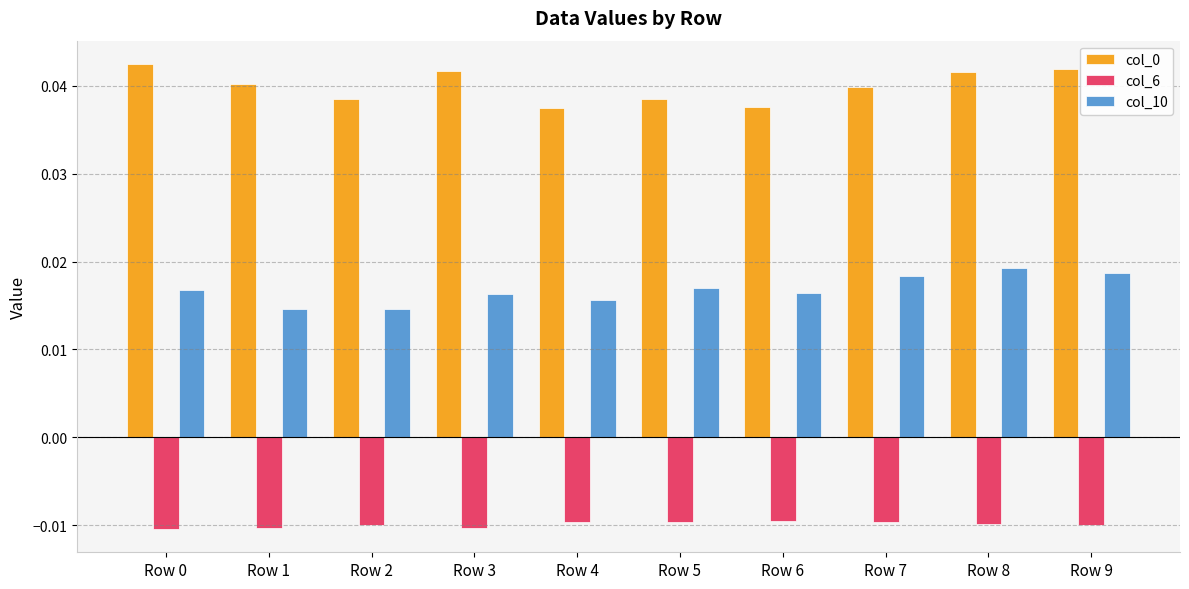

At how many categories does at least one series exceed 0?

10